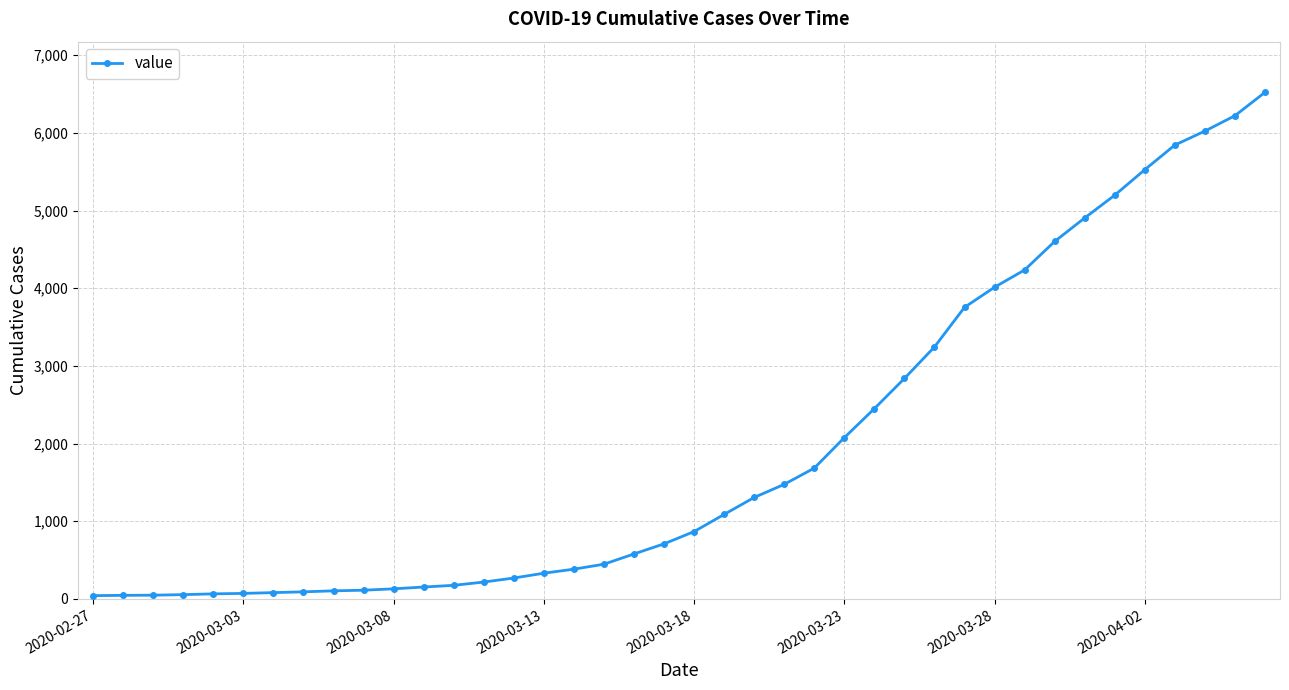

What is the average value?

1949